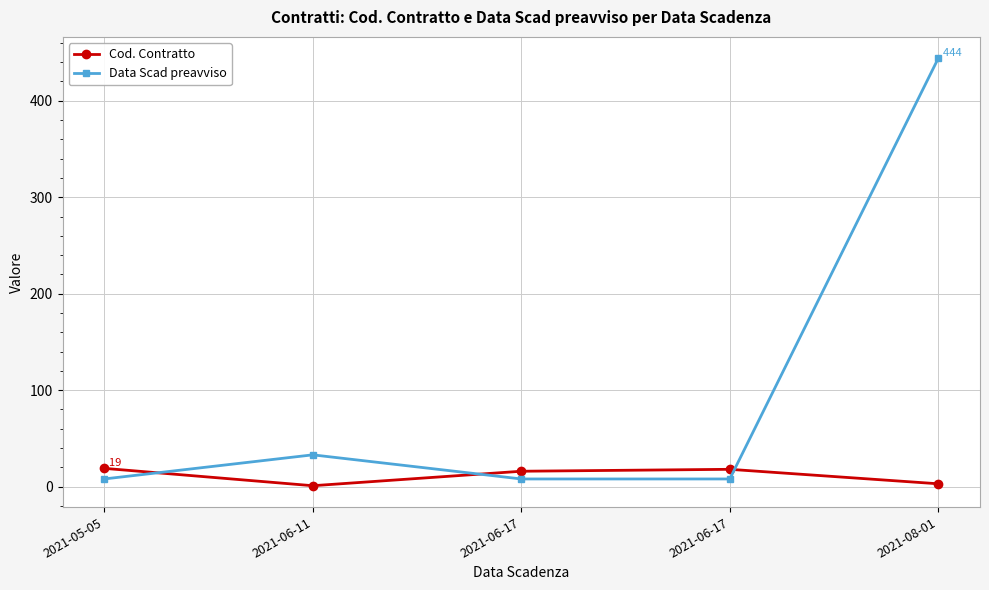

How many intersections are there between Cod. Contratto and Data Scad preavviso?

3